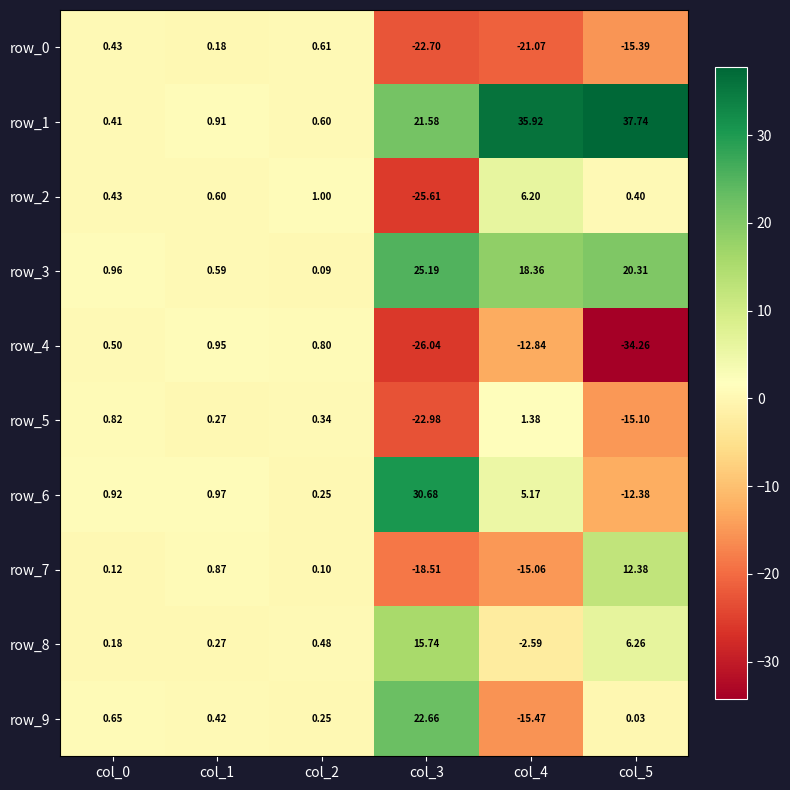

What is the maximum value shown in the chart?

37.7